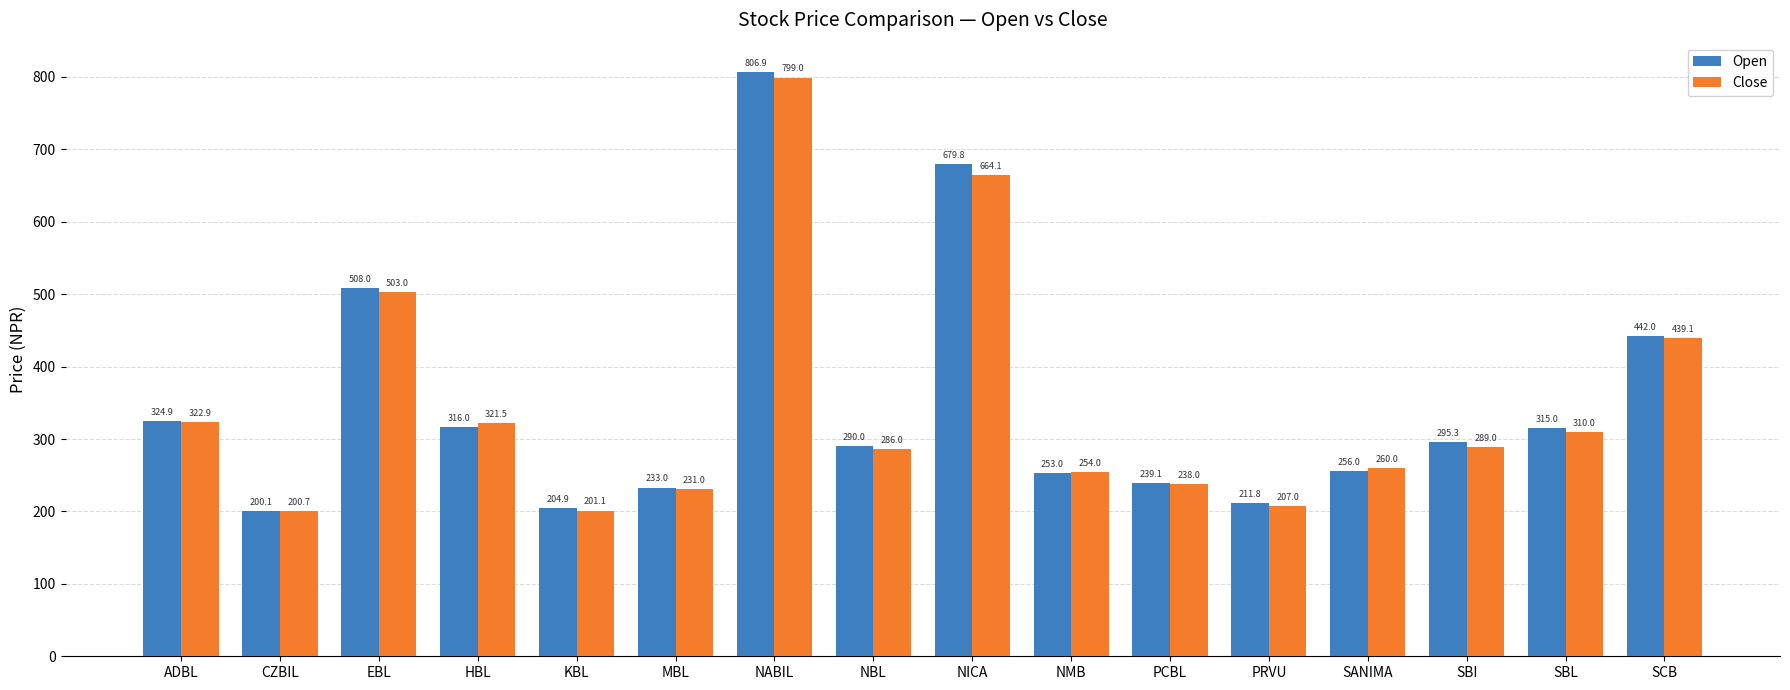

What is the value of the Open bar at the 10th from the left?

253.0